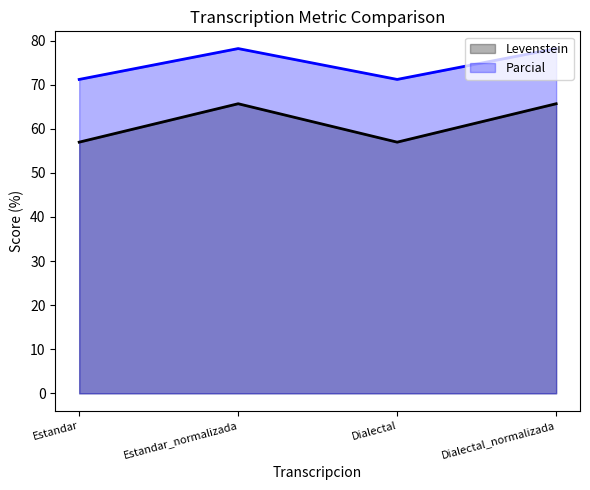

Reading left to right, what are all the values shown in this chart?

Levenstein: Estandar=57.0	Estandar_normalizada=65.7	Dialectal=57.0	Dialectal_normalizada=65.7
Parcial: Estandar=71.2	Estandar_normalizada=78.2	Dialectal=71.2	Dialectal_normalizada=78.2